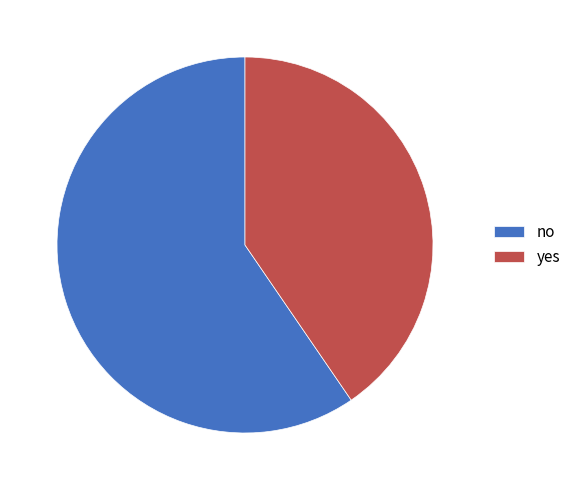

True or false: yes accounts for 47% of the total.

False